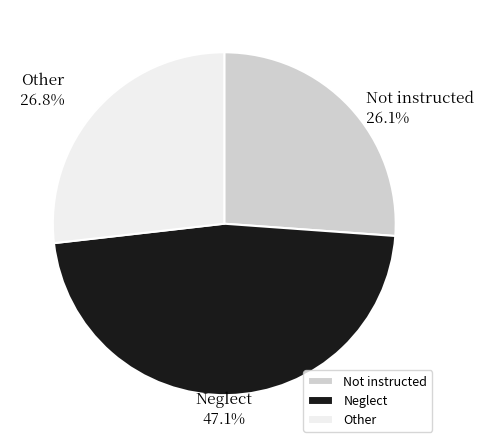

Which has a higher value, Neglect or Other?

Neglect